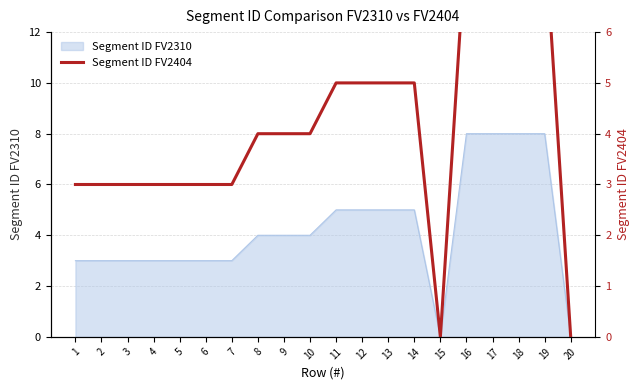

What is the change in value from 8 to 20?

-4